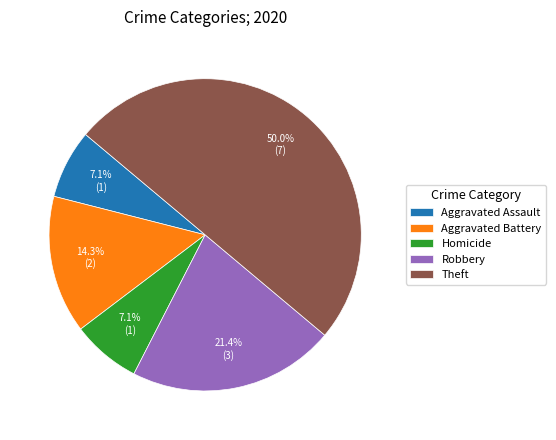

Count the number of slices in the pie.

5